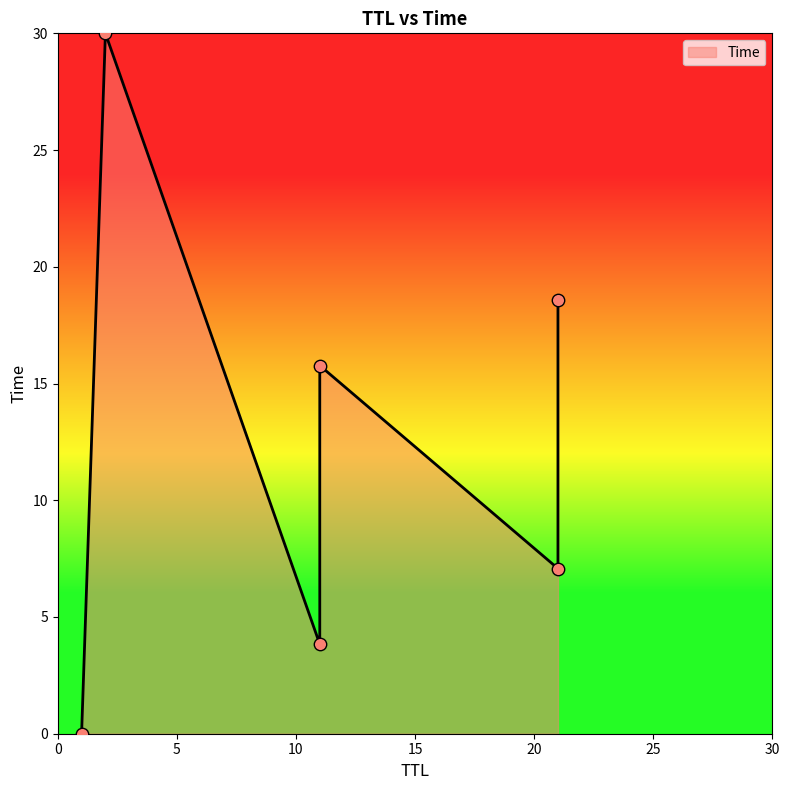

What is the ratio of the value at 2 to the value at 21?

4.2